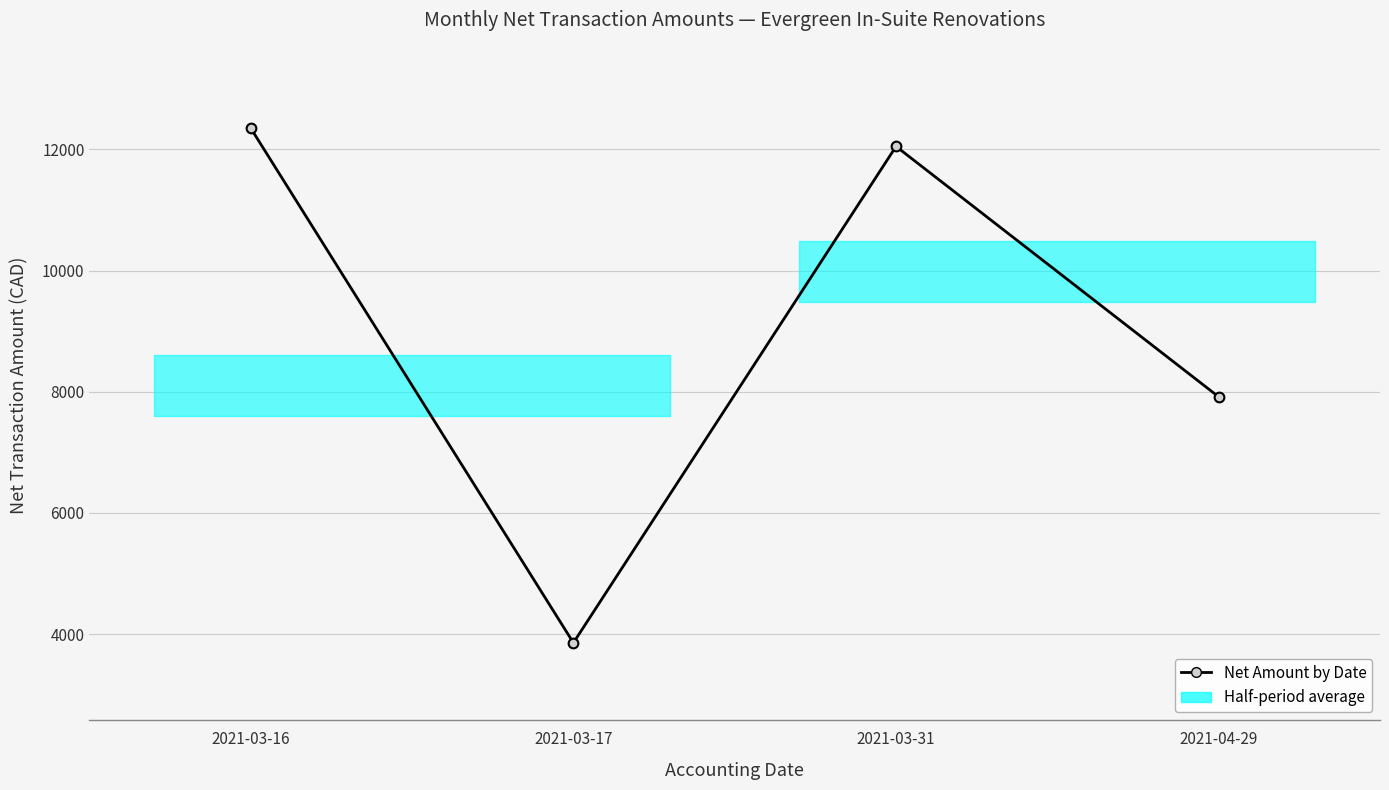

Reading left to right, list all the values displayed in this chart.

2021-03-16=12349.6	2021-03-17=3857.7	2021-03-31=12048.8	2021-04-29=7916.8